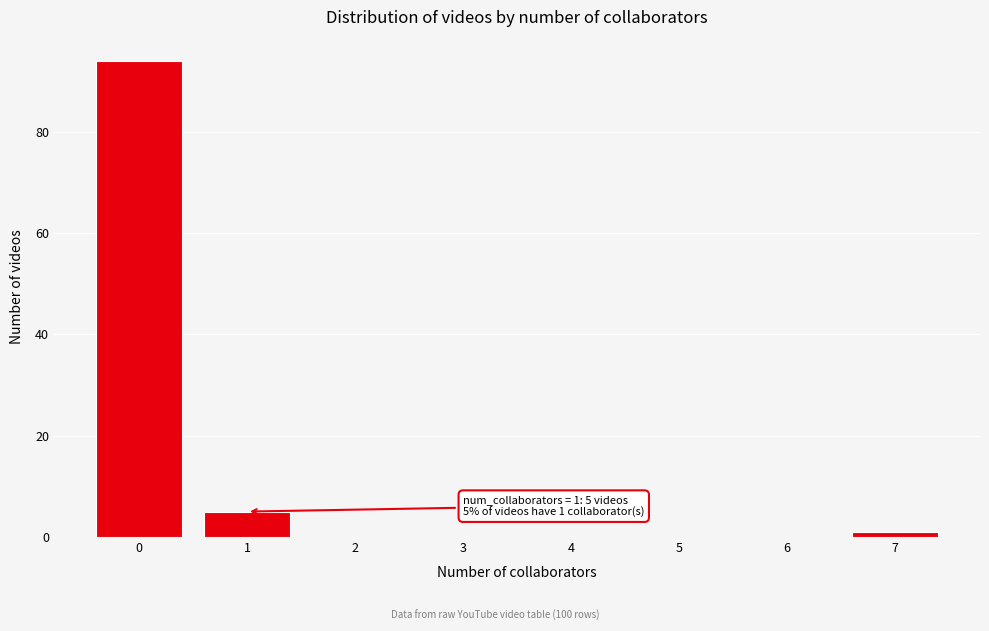

Reading left to right, extract all data points from this chart.

0=94	1=5	2=0	3=0	4=0	5=0	6=0	7=1